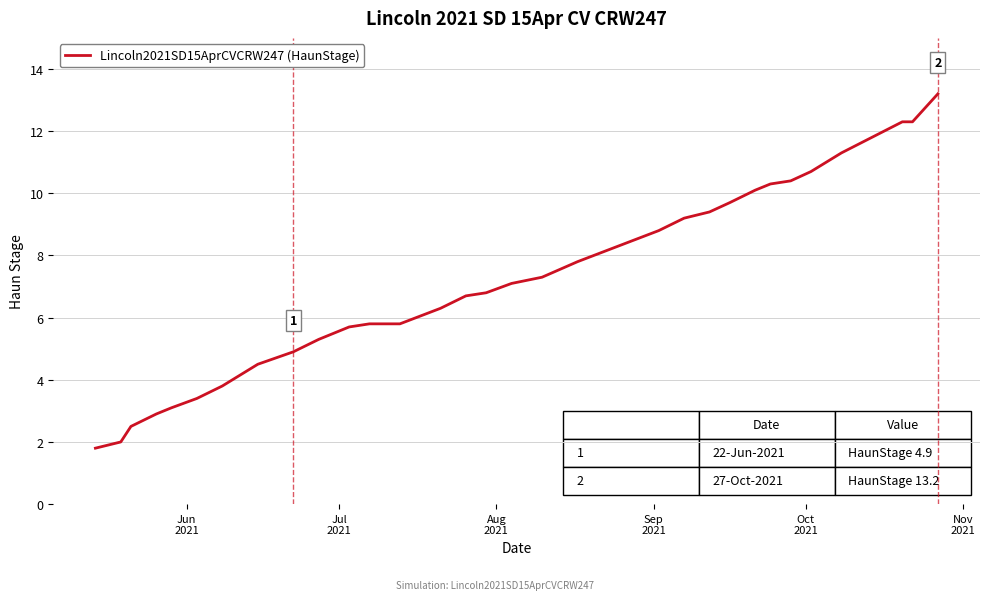

What is the difference between the maximum and minimum values?

11.4